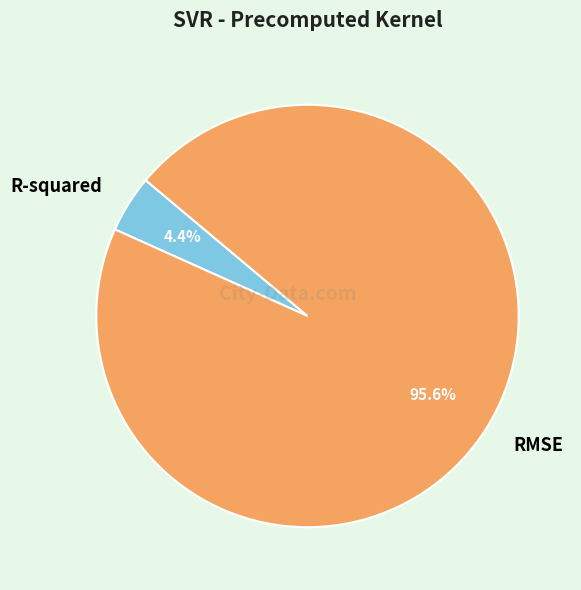

How many segments does this pie chart have?

2